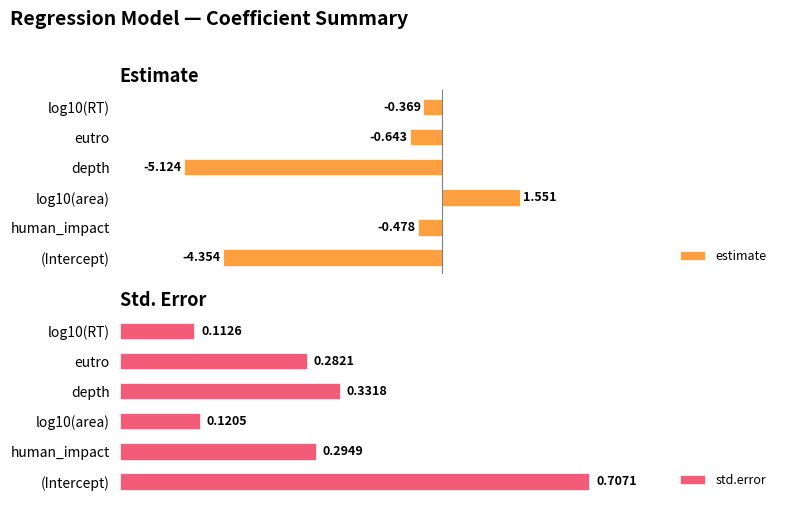

At which label is estimate closest to -1?

eutro